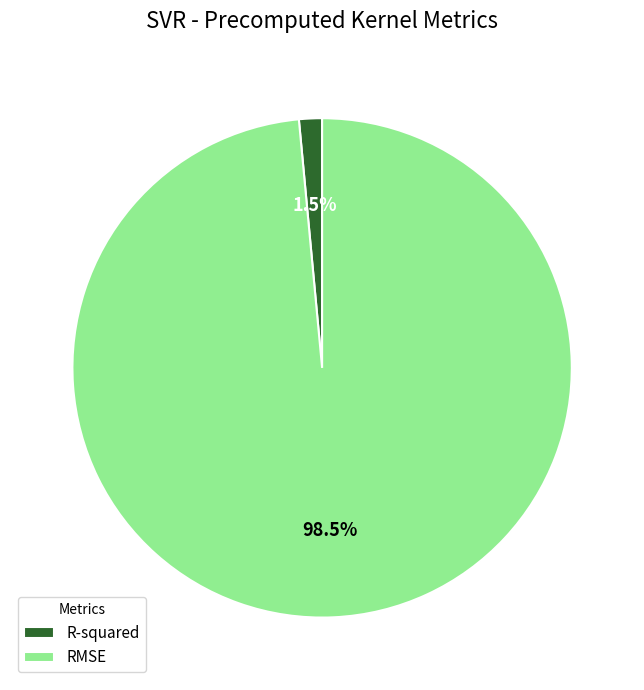

Which slice represents more than half of the pie?

RMSE